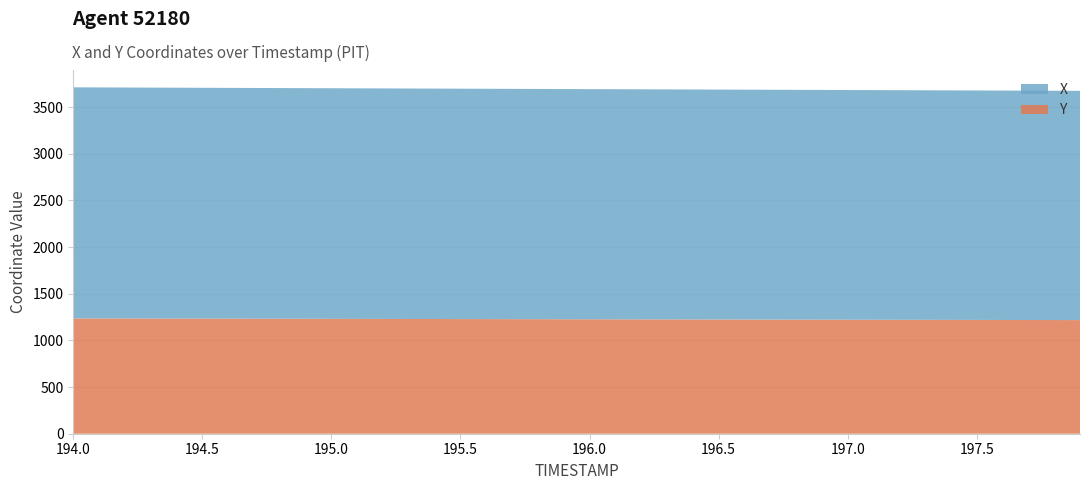

Reading left to right, extract all data points from this chart.

X: 2477.0	2476.4	2475.9	2475.4	2474.8	2474.3	2473.8	2473.3	2472.8	2472.3	2471.8	2471.3	2470.8	2470.3	2469.8	2469.3	2468.9	2468.4	2467.9	2467.4	2466.9	2466.4	2465.9	2465.4	2464.9	2464.5	2464.0	2463.5	2463.0	2462.5	2462.0	2461.5	2461.0	2460.5	2460.0	2459.5	2459.0	2458.5	2458.0	2457.5
Y: 1236.1	1235.6	1235.1	1234.6	1234.1	1233.6	1233.2	1232.7	1232.2	1231.8	1231.3	1230.9	1230.4	1229.9	1229.5	1229.0	1228.6	1228.1	1227.6	1227.2	1226.7	1226.2	1225.8	1225.3	1224.8	1224.4	1223.9	1223.5	1223.0	1222.5	1222.0	1221.6	1221.1	1220.7	1220.2	1219.8	1219.3	1218.9	1218.5	1218.0